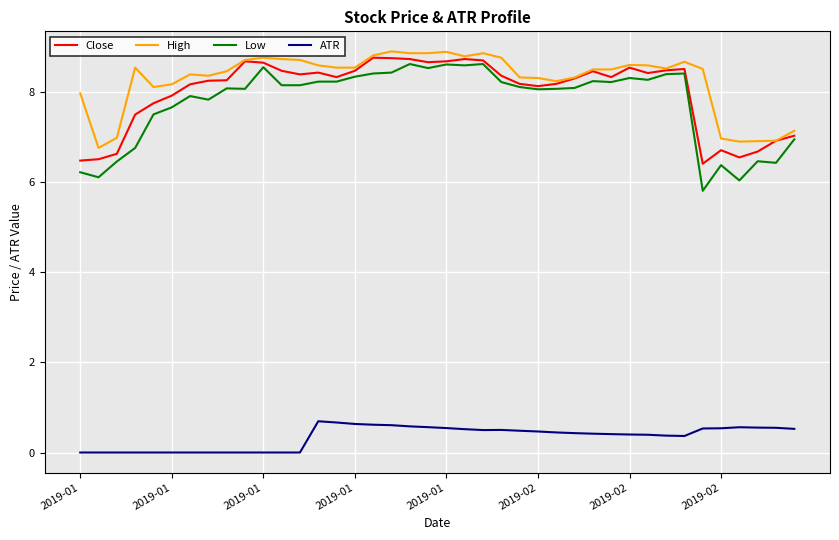

What is the greatest value displayed?

8.9